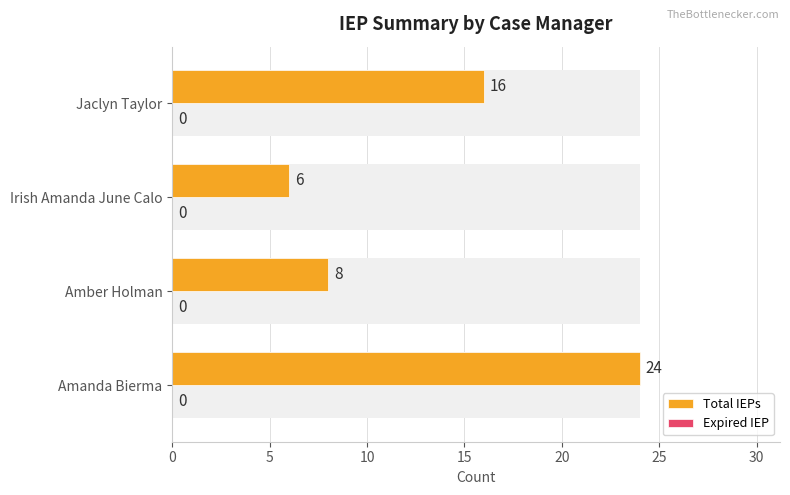

List the series in order of their peak value, highest first.

Total IEPs, Expired IEP